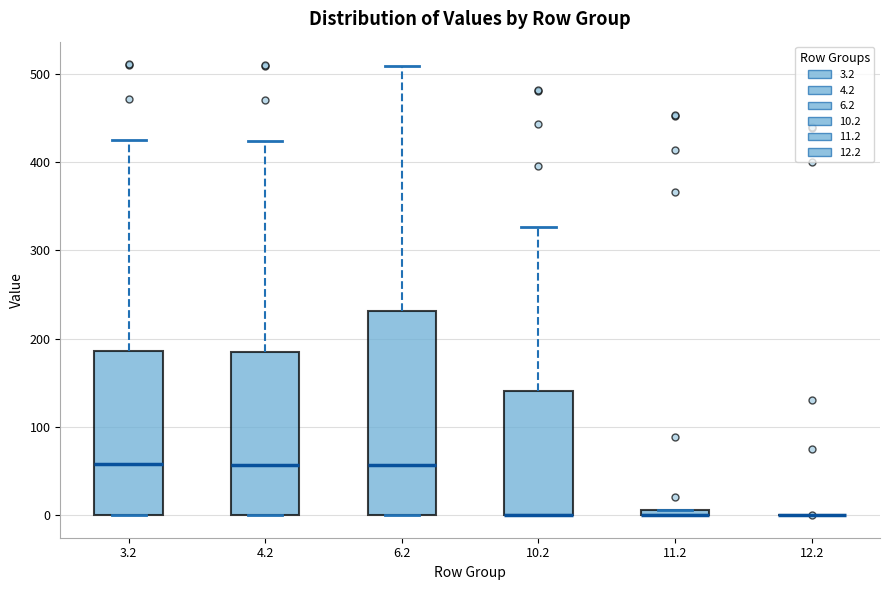

Where is the lower edge of the box at x = 10.2 on the y-axis? The values are not printed on the chart, so give them approximately, as read against the axis.

0